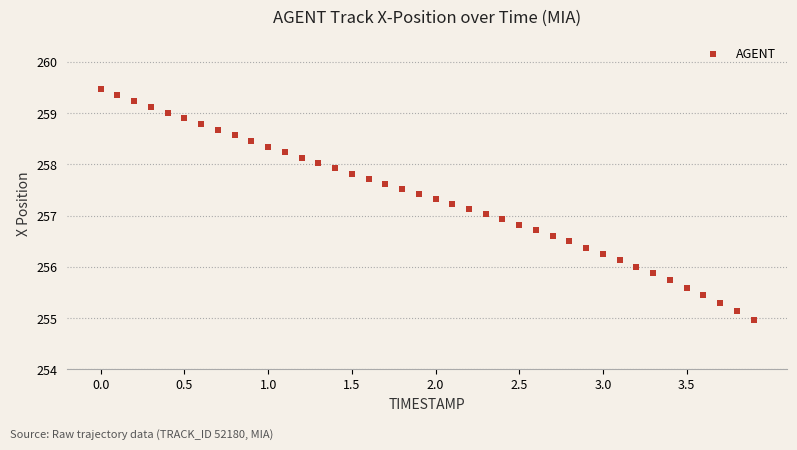

What is the range of Y values (max minus min)?

4.5